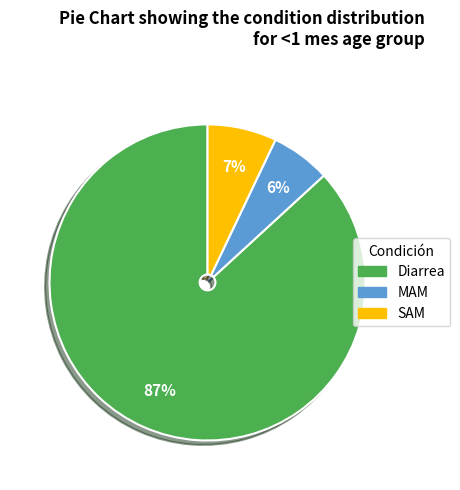

Which slice is the largest?

Diarrea